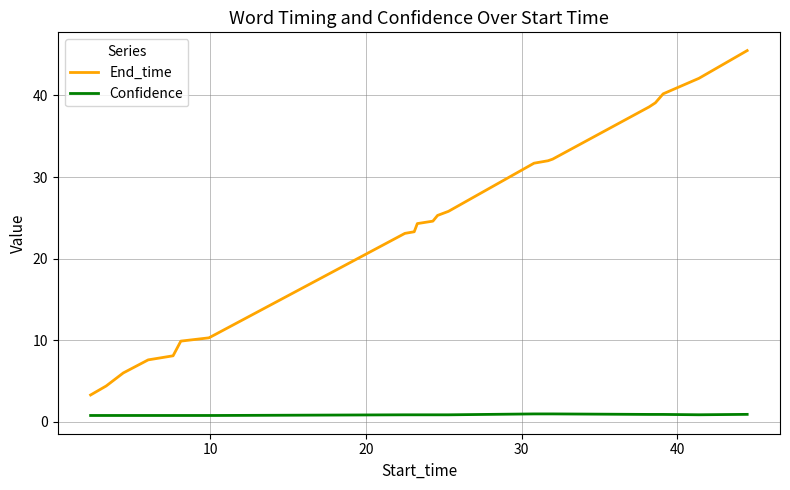

Which series has the largest range (max minus min)?

End_time